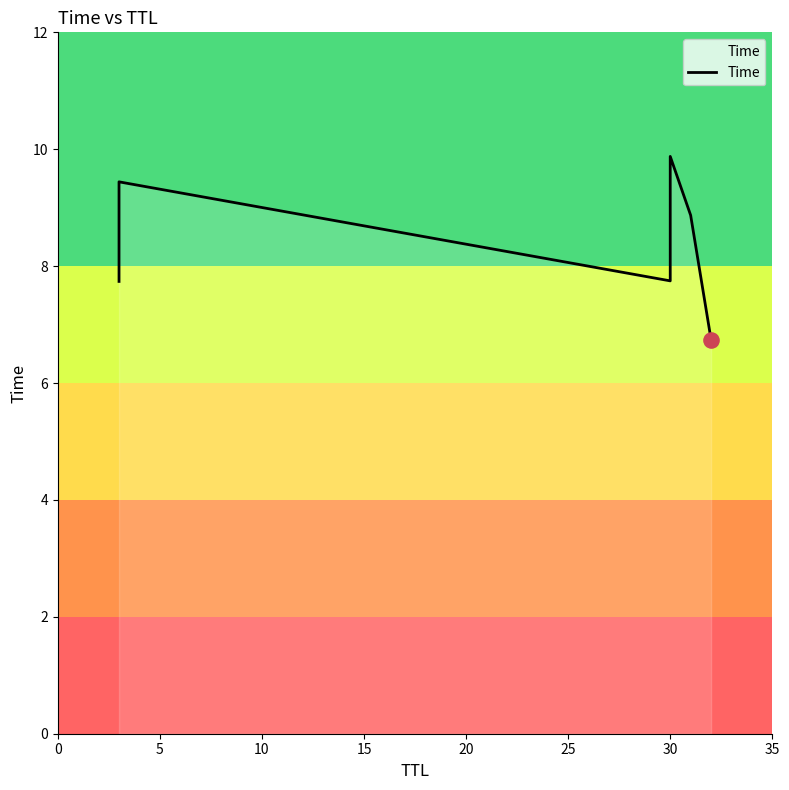

What is the change in value from 10 to 25?

-1.0